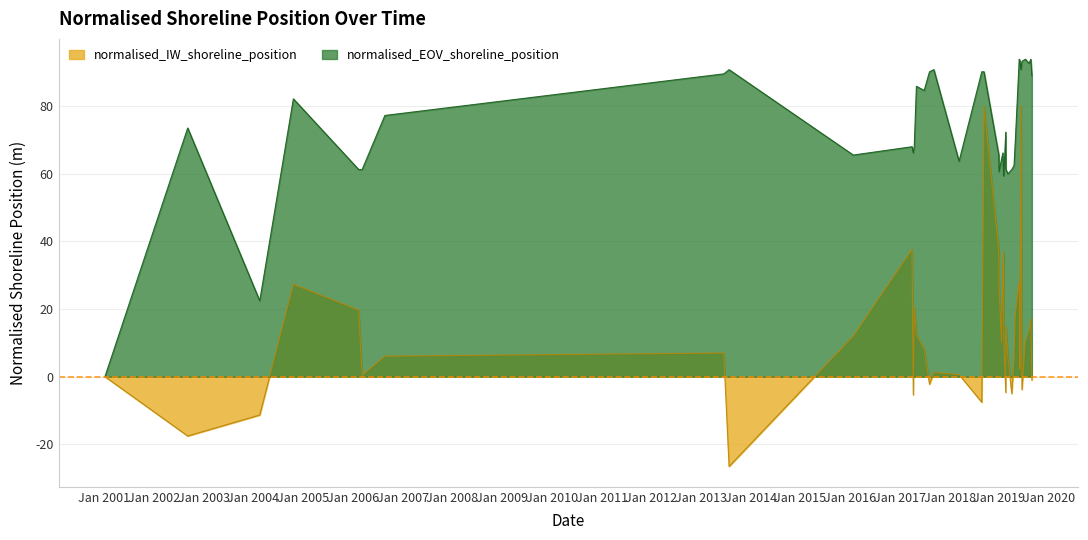

How many data points are less than 72?

20